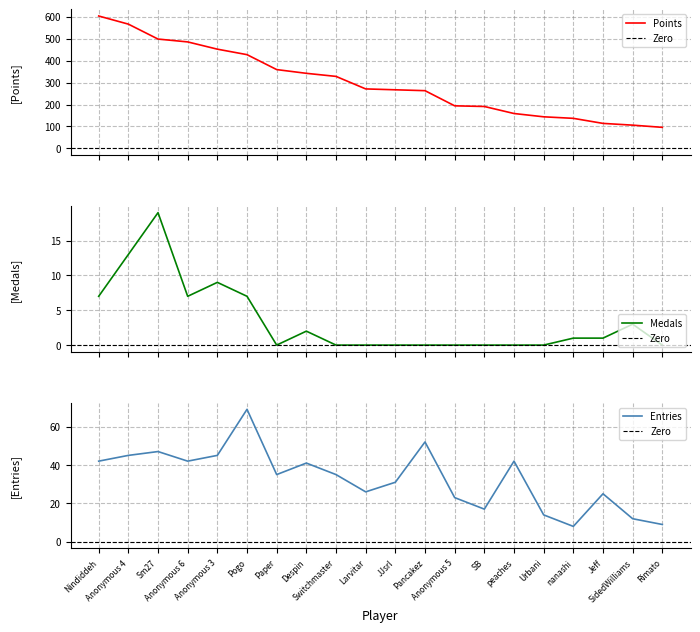

True or false: Medals and Entries intersect in this chart.

False